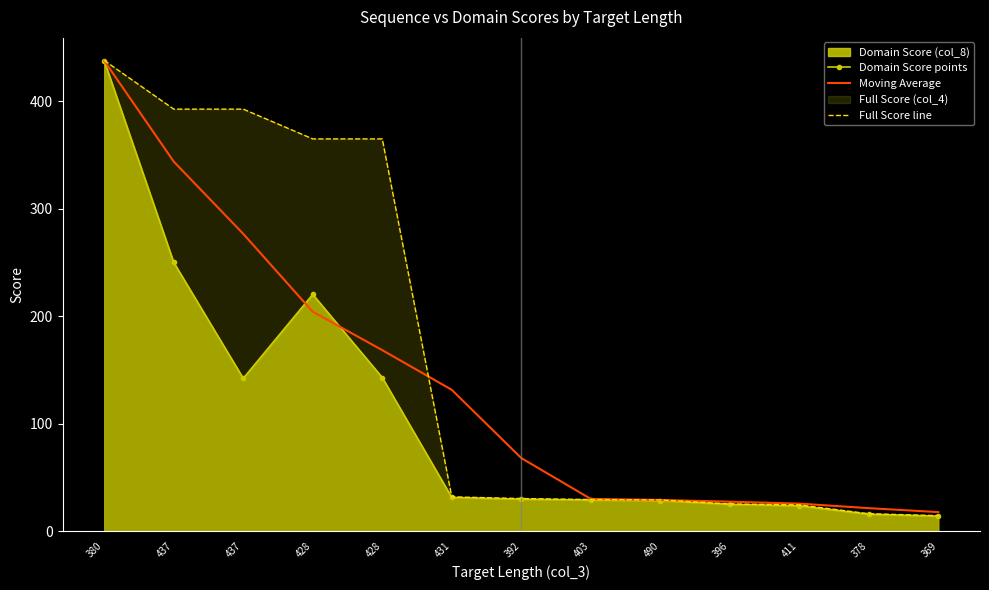

Is the value of Full Score line at 437 greater than the value of Moving Average at 428?

Yes